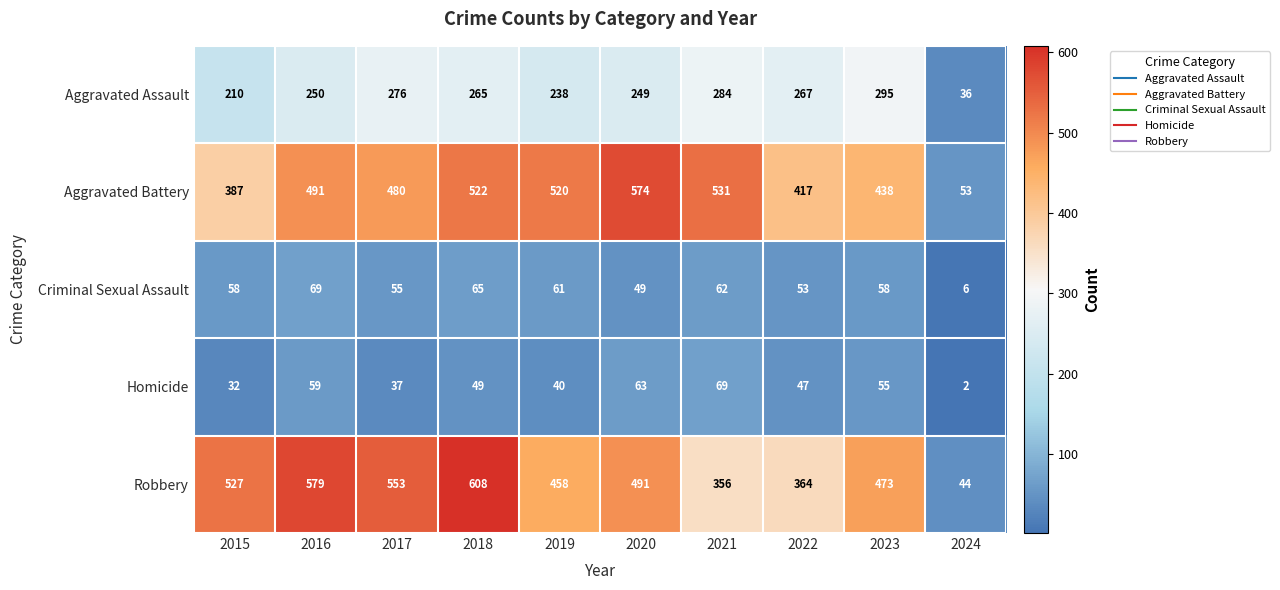

At which category is the sum across all series the highest?

2018